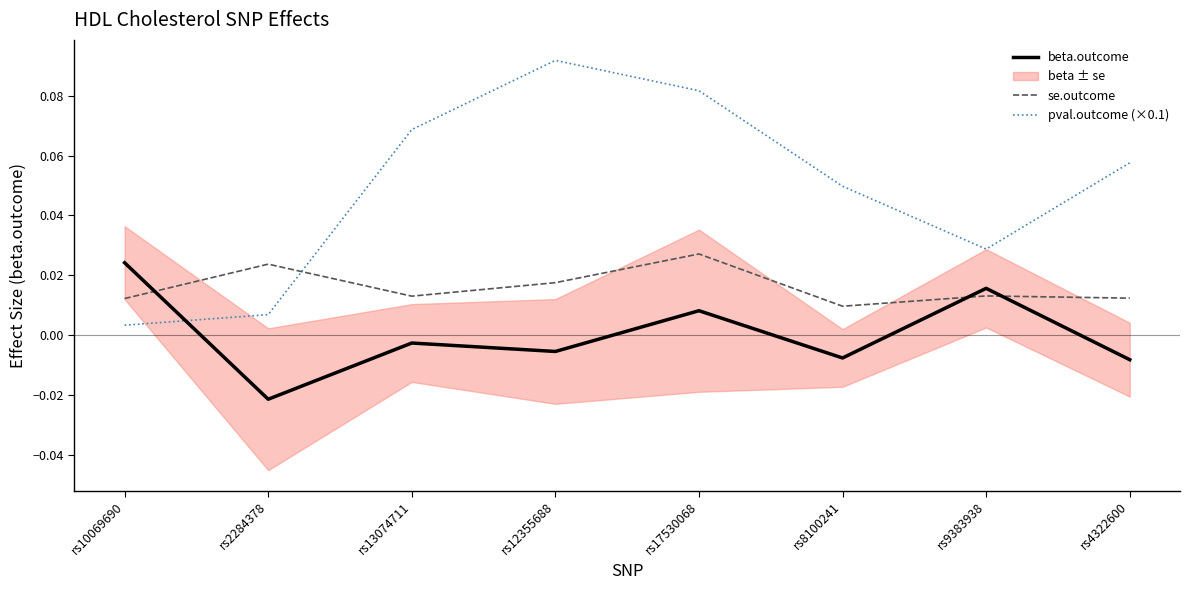

Which category has the lowest value in the beta.outcome series?

rs2284378